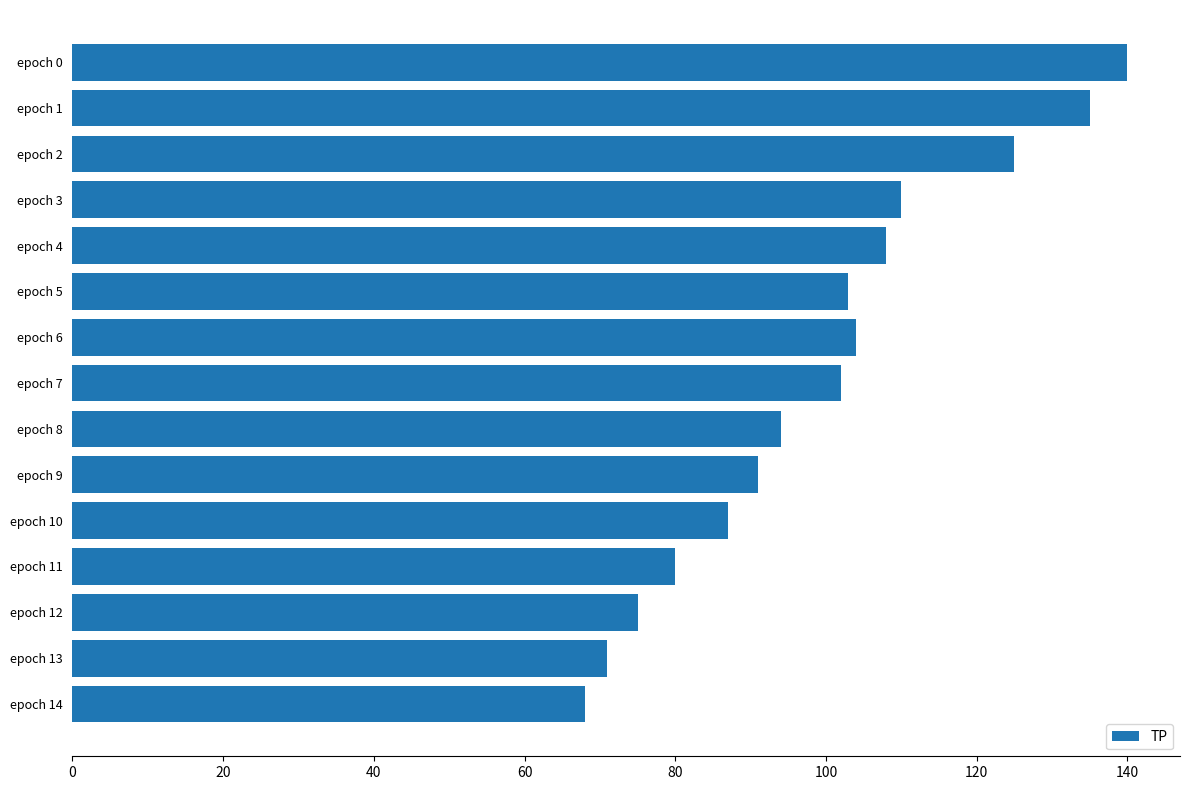

What is the maximum value shown in the chart?

140